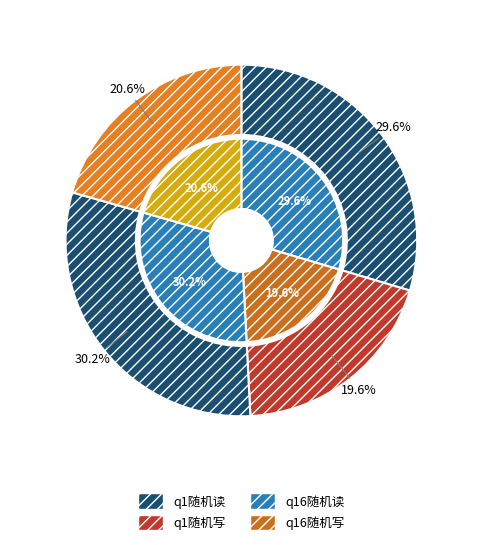

How many segments does this pie chart have?

4